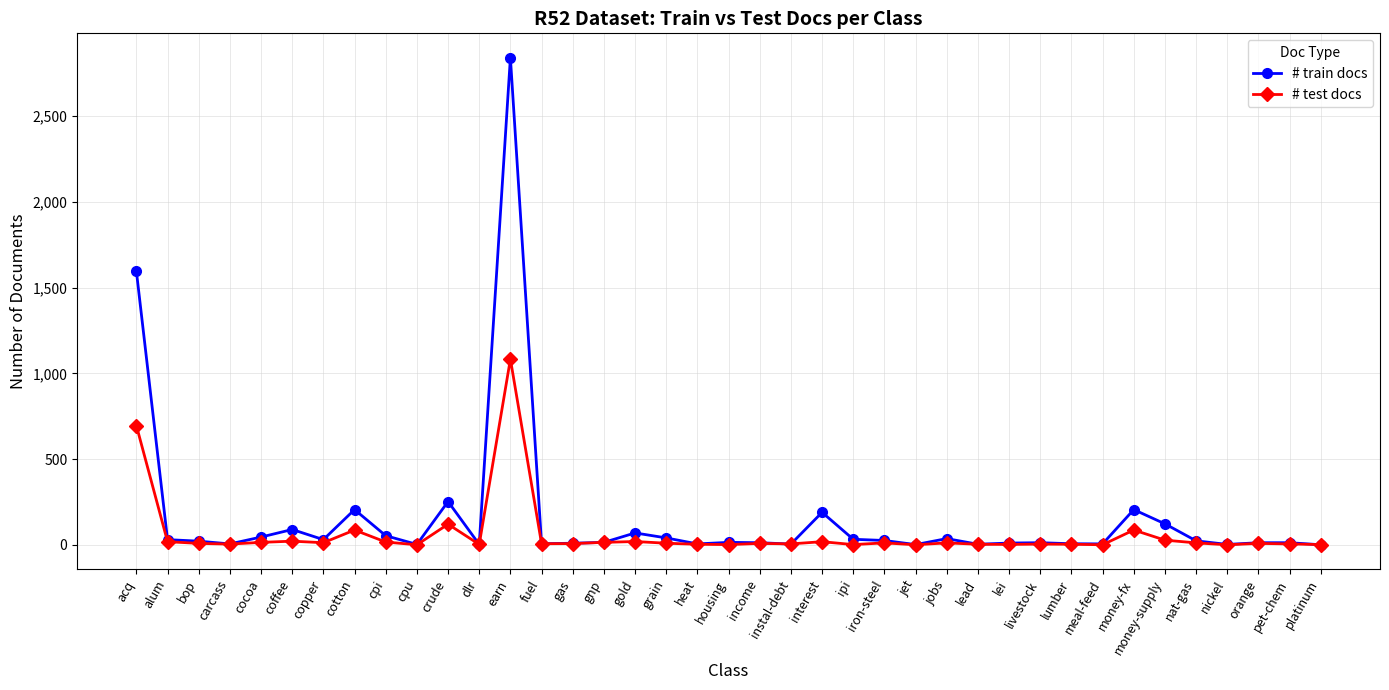

Which series has the largest range (max minus min)?

# train docs